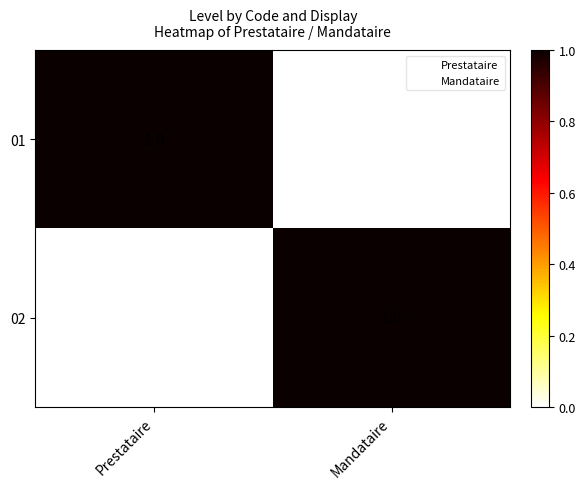

How many values in 02 are above zero?

1